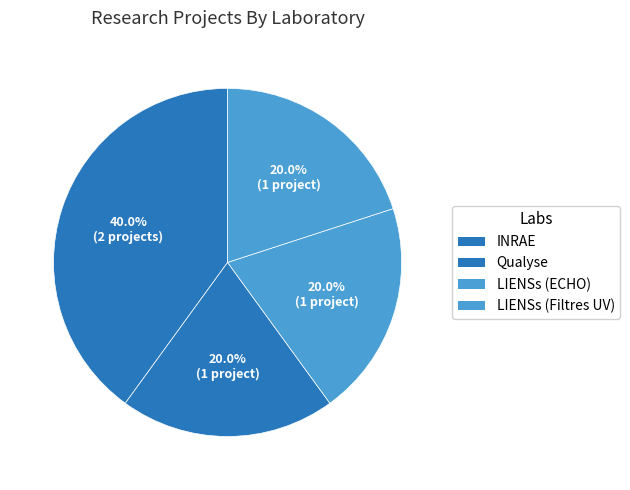

How many segments does this pie chart have?

4